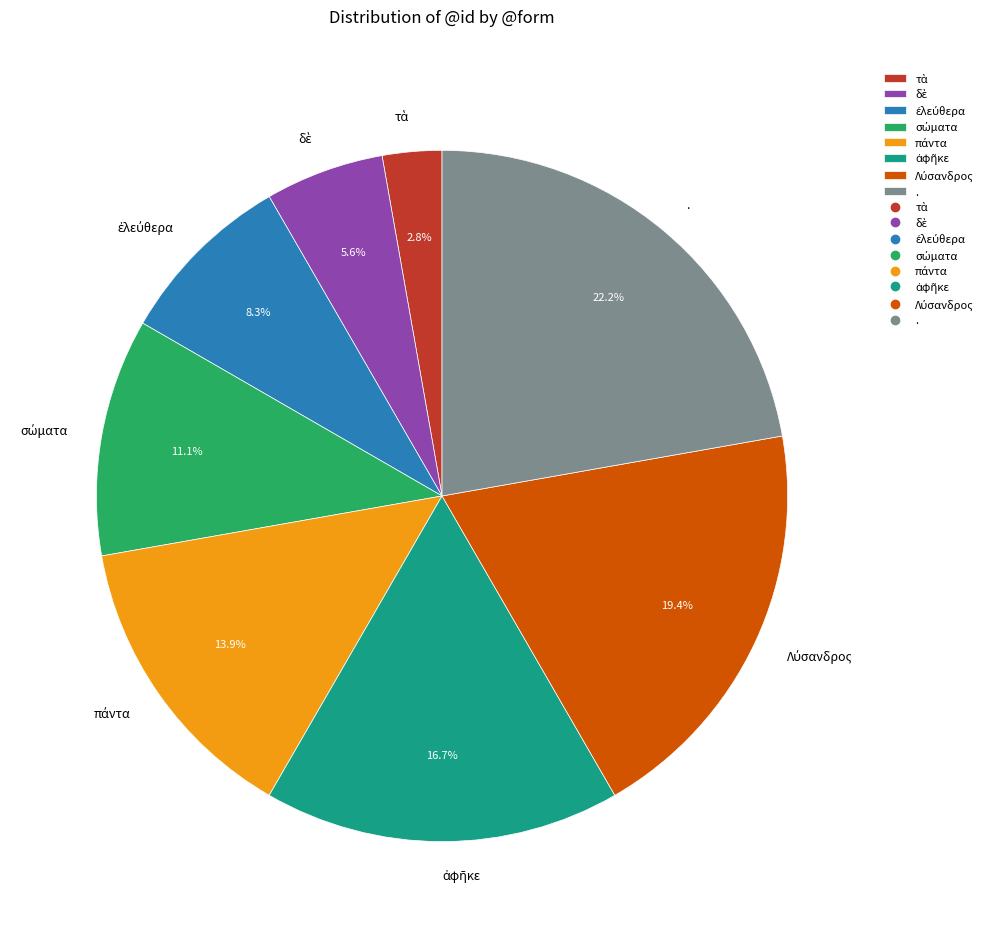

Is there a majority slice in this chart?

No